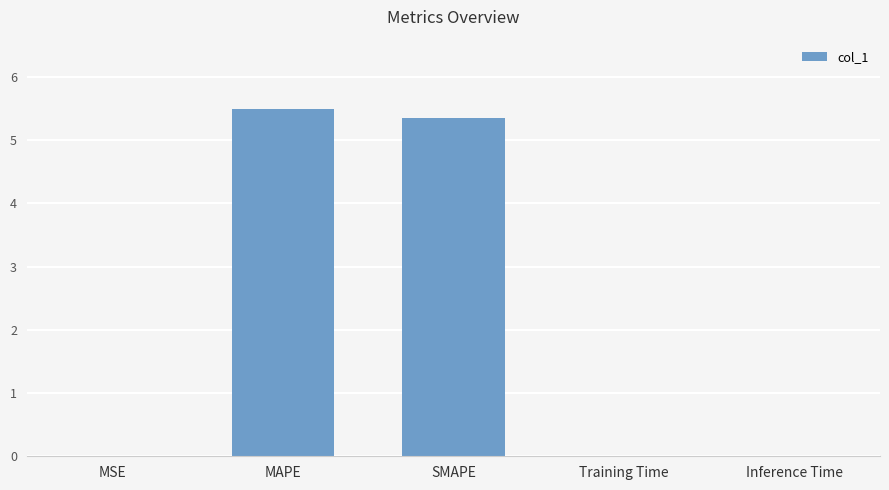

What is the sum of all values?

10.9